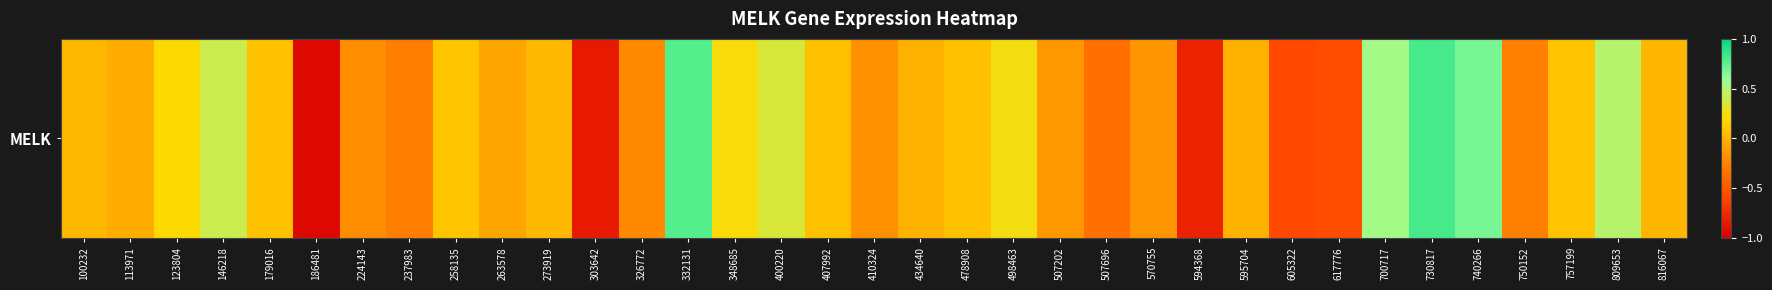

At which label does the data first exceed 0?

100232